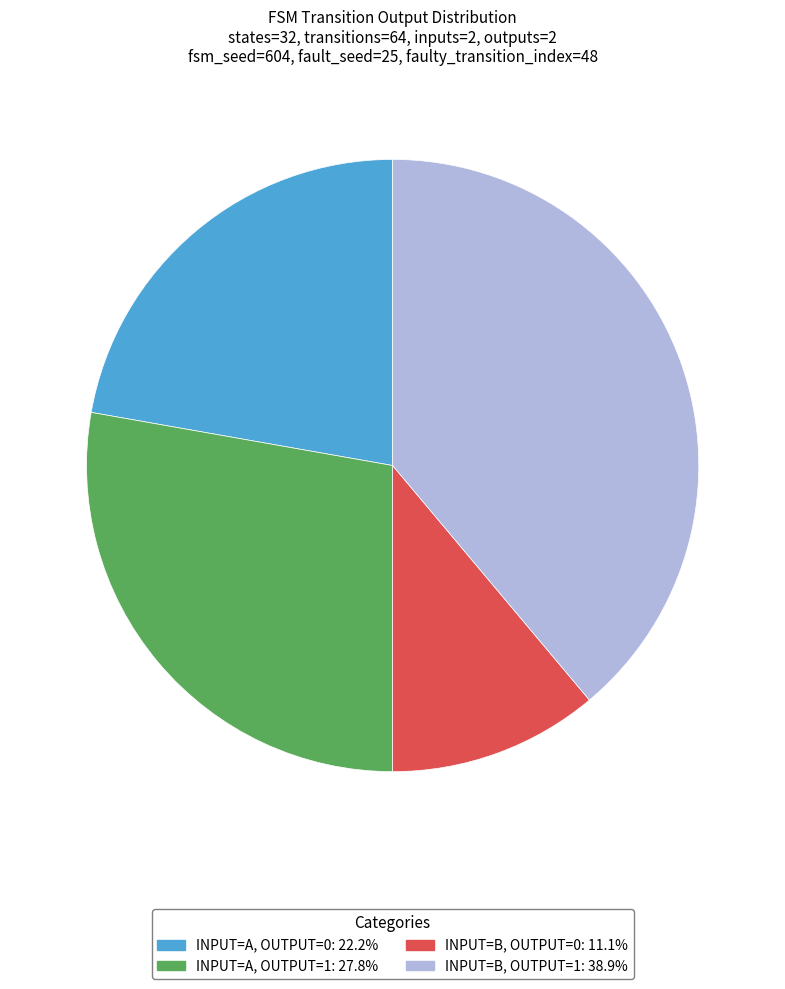

Does INPUT=B, OUTPUT=0: 11.1% represent more than half of the total?

No